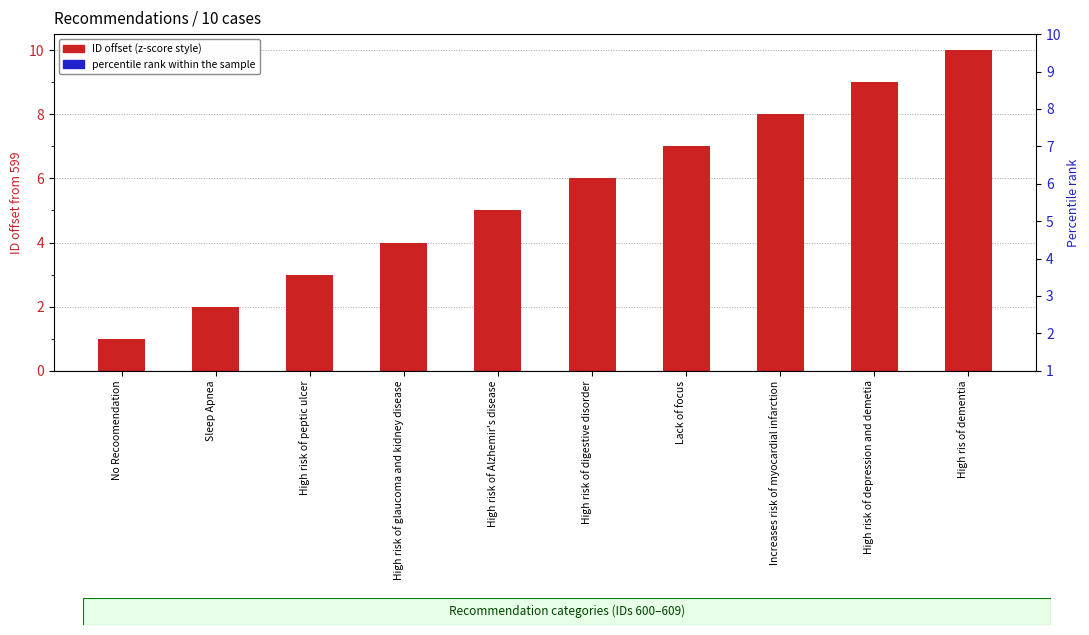

Reading left to right, list all the values displayed in this chart.

1	2	3	4	5	6	7	8	9	10